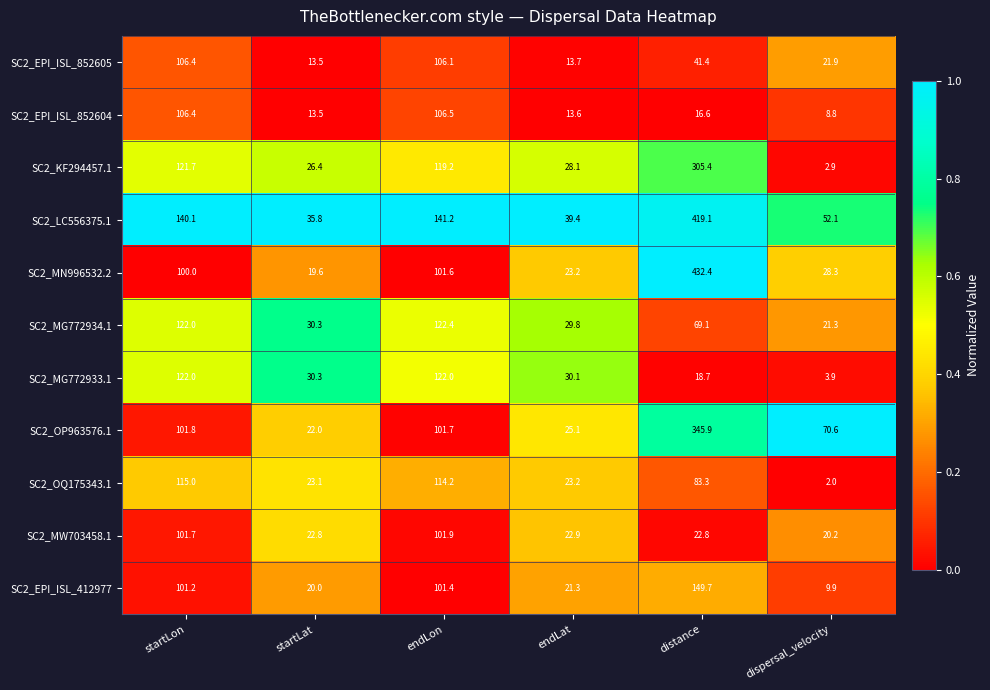

Count the number of categories in the chart.

6